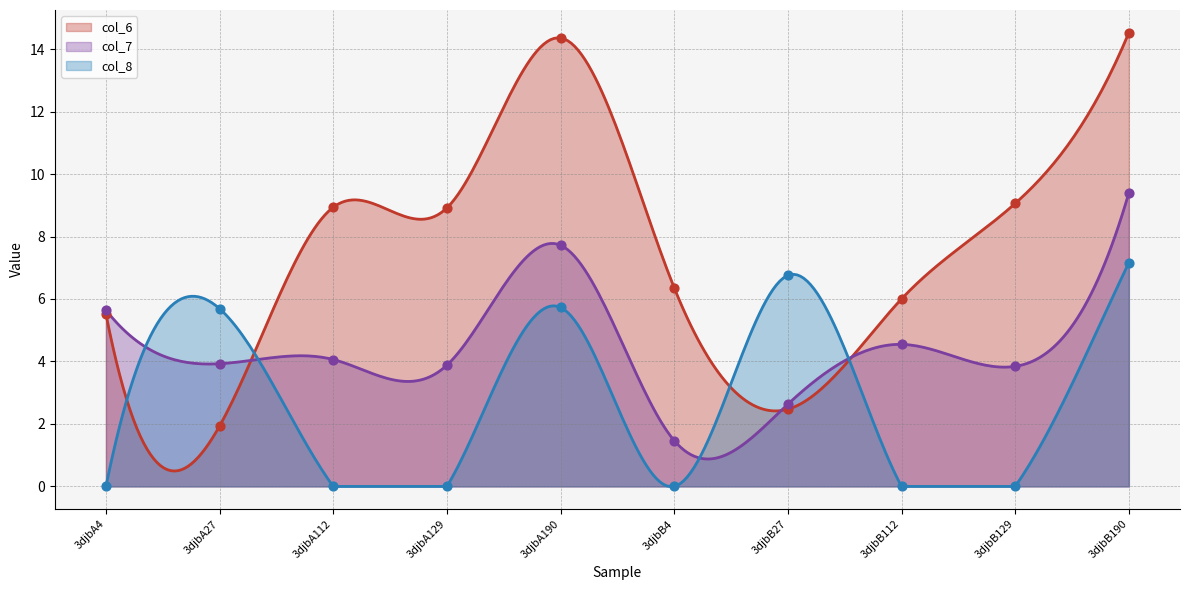

What are all the series names shown in the legend?

col_6, col_7, col_8